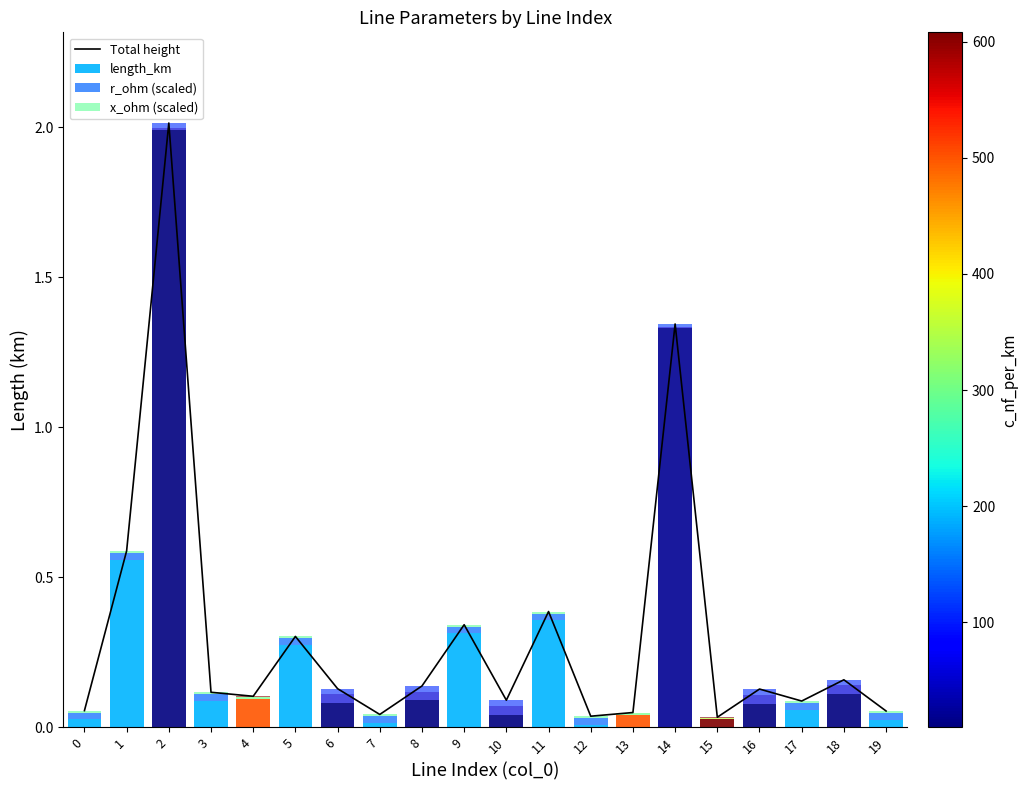

Between 15 and 6, which is larger?

6